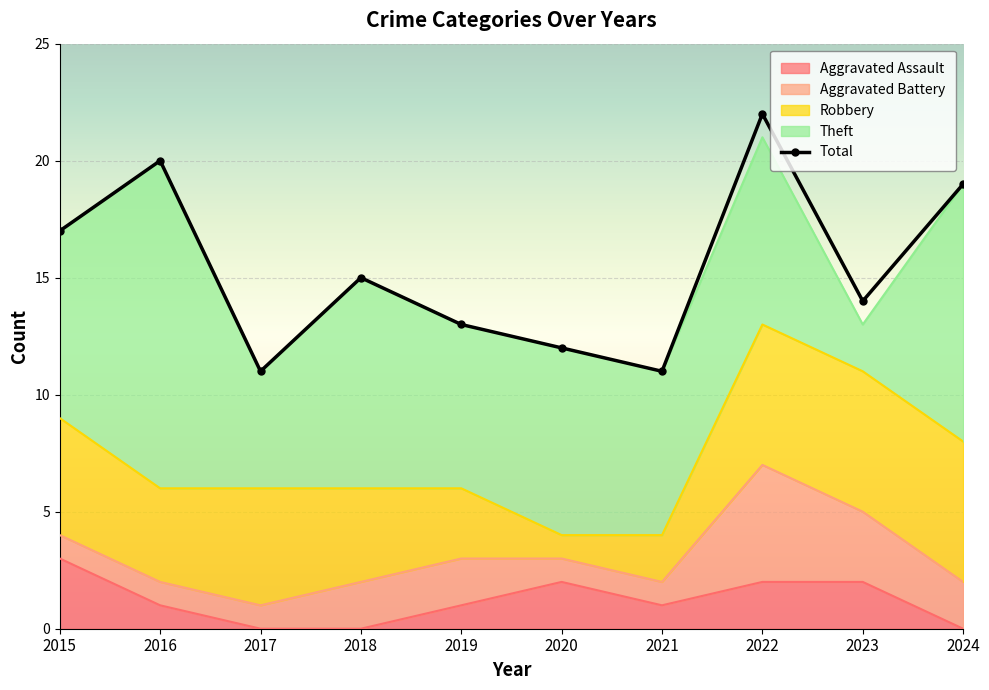

What is the value of the Aggravated Assault point at the 8th from the left?

2